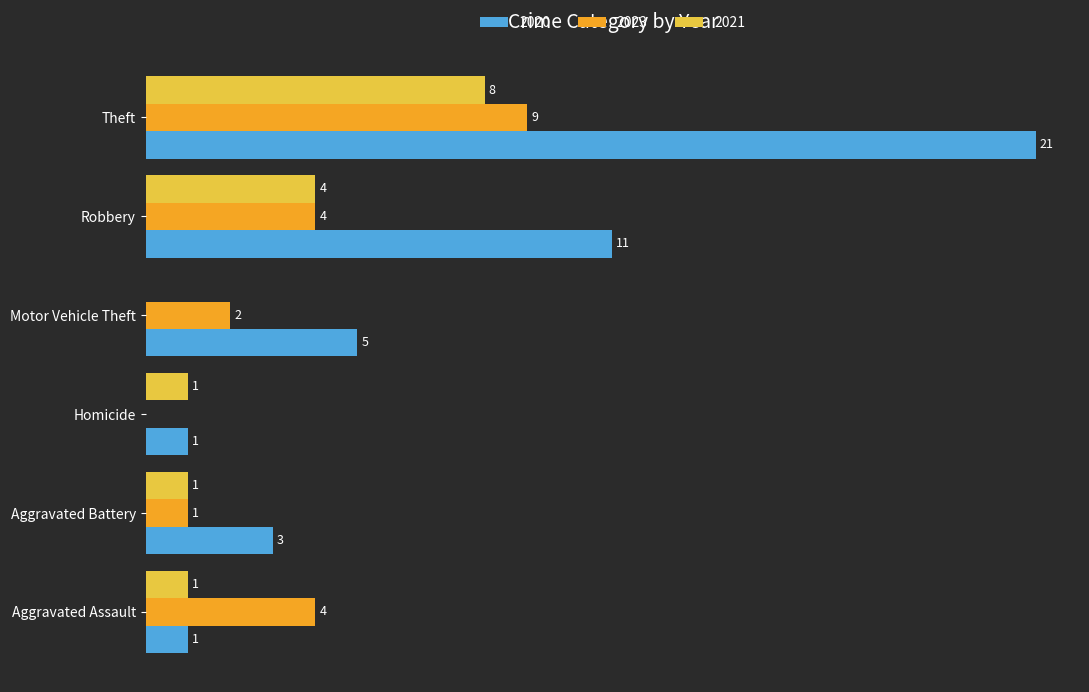

At which category does the chart reach its peak across all series?

Theft